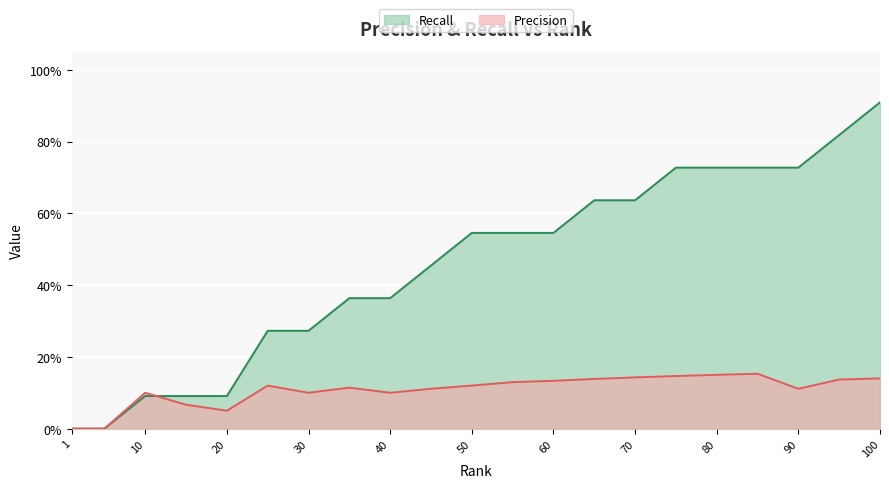

Does the chart display data point markers on the line(s)?

No